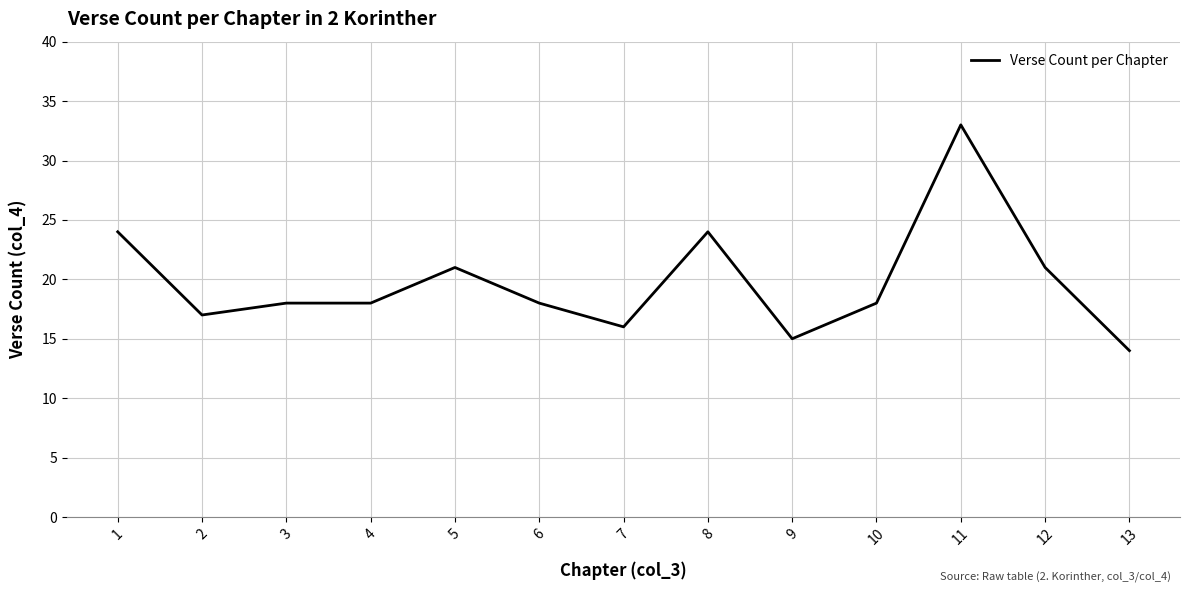

Read the value at 11, to the nearest 10.

30